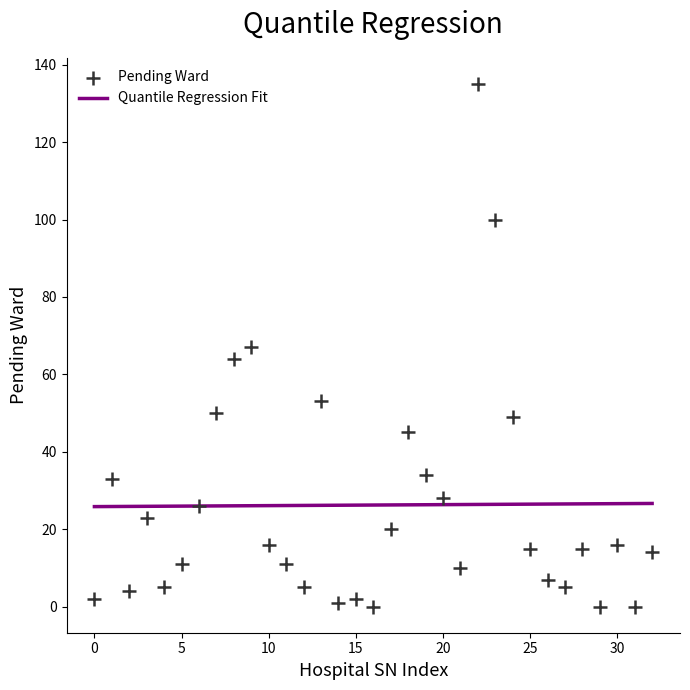

What is the range of Y values (max minus min)?

135